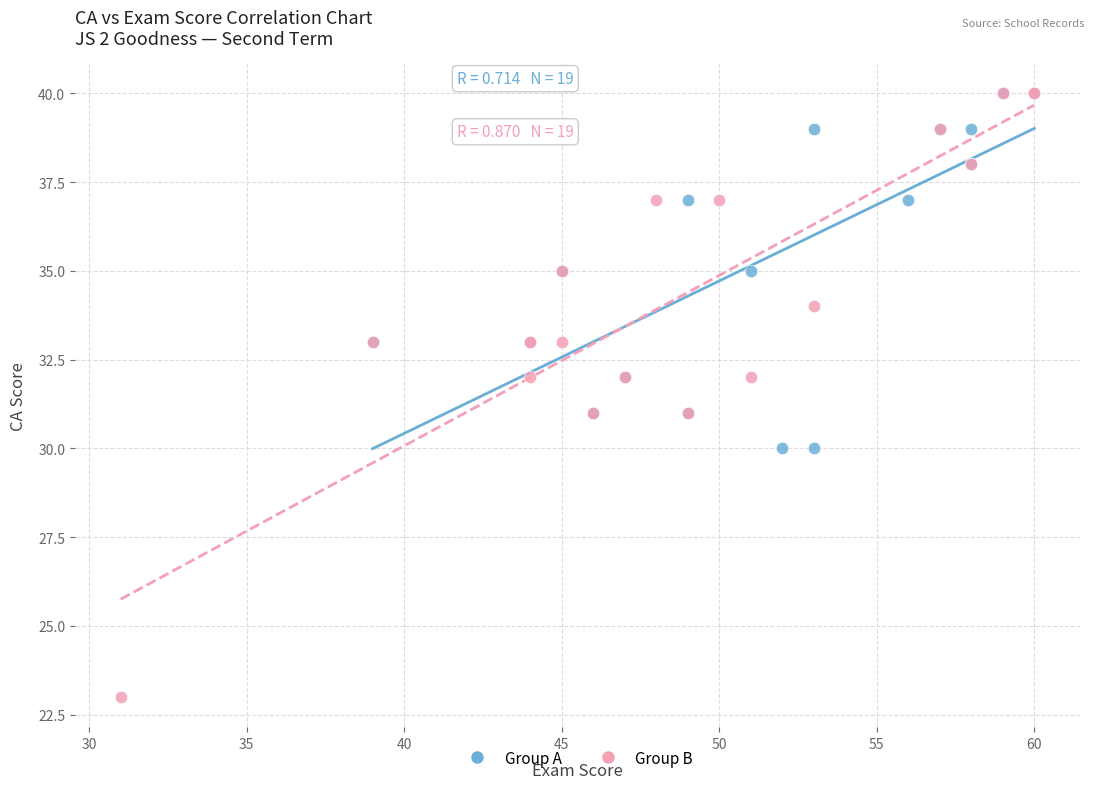

What are all the series names shown in the legend?

Group A, Group B